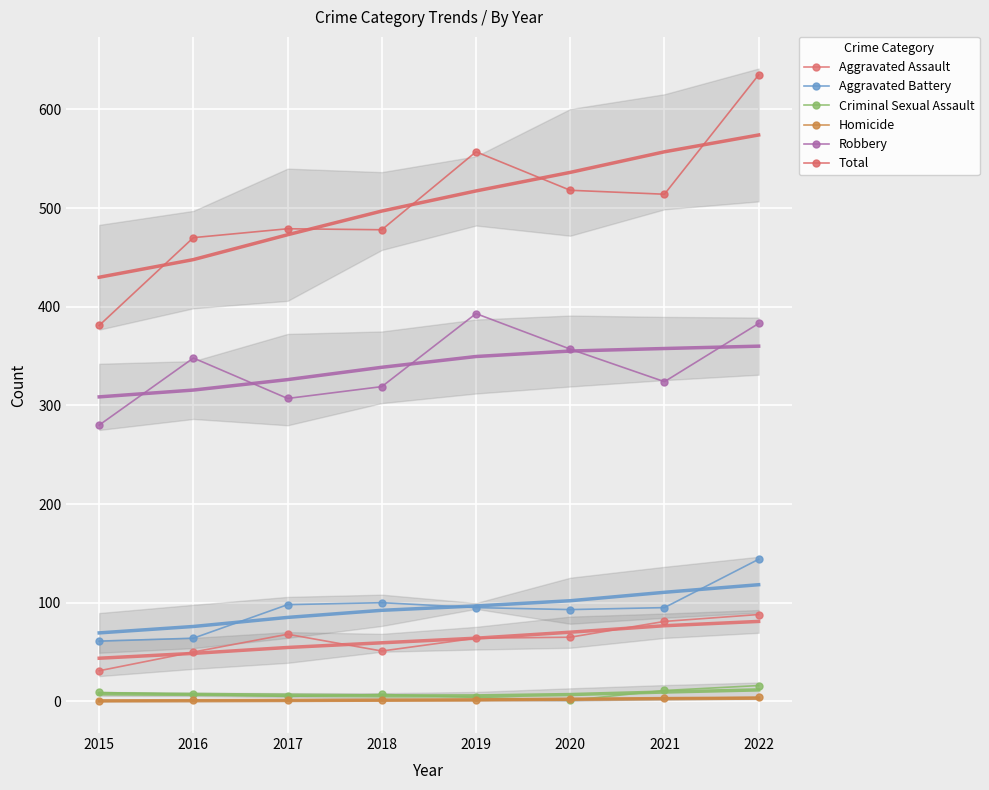

What is the highest value of the Robbery series?

393